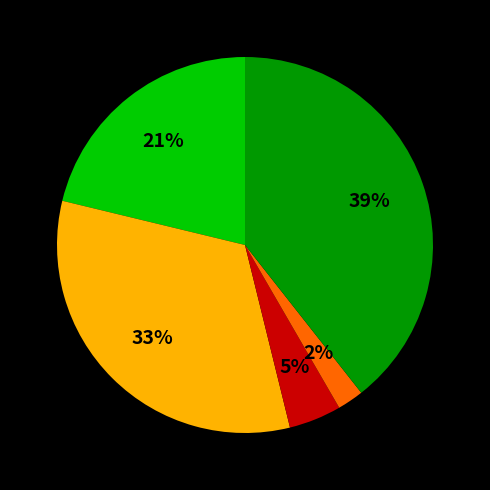

Does any single category account for the majority?

No